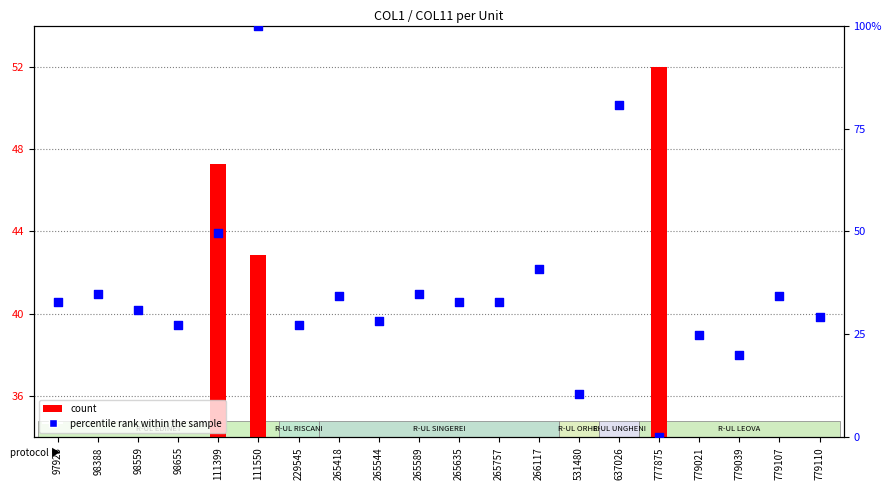

At how many categories does at least one series exceed 52?

2